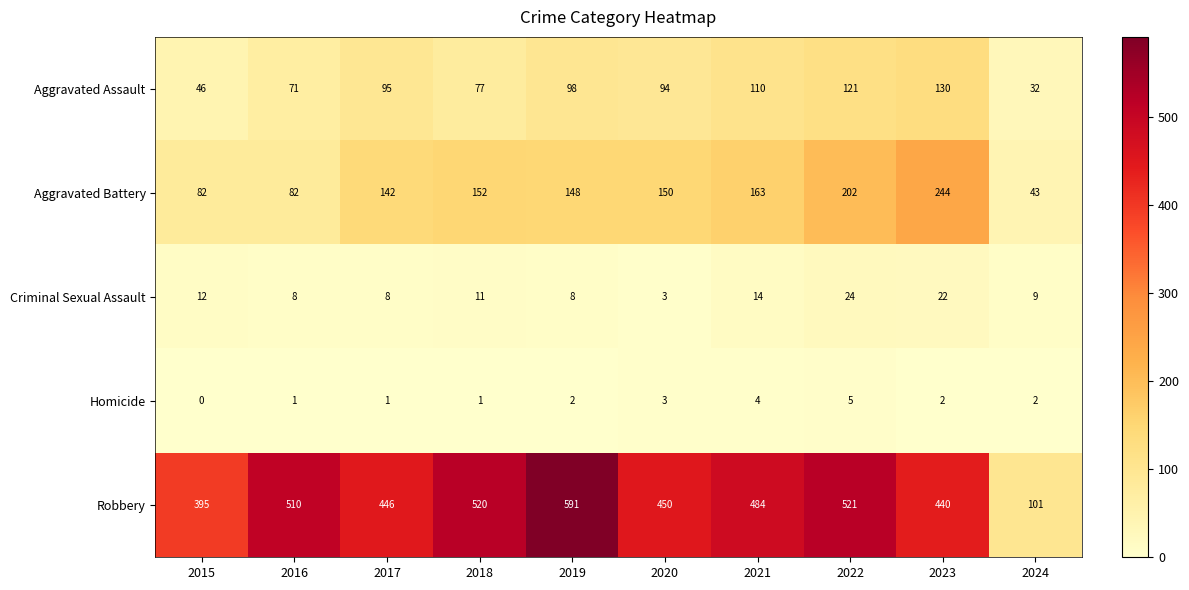

What is the difference between the second highest and second lowest values in the Aggravated Assault series?

75